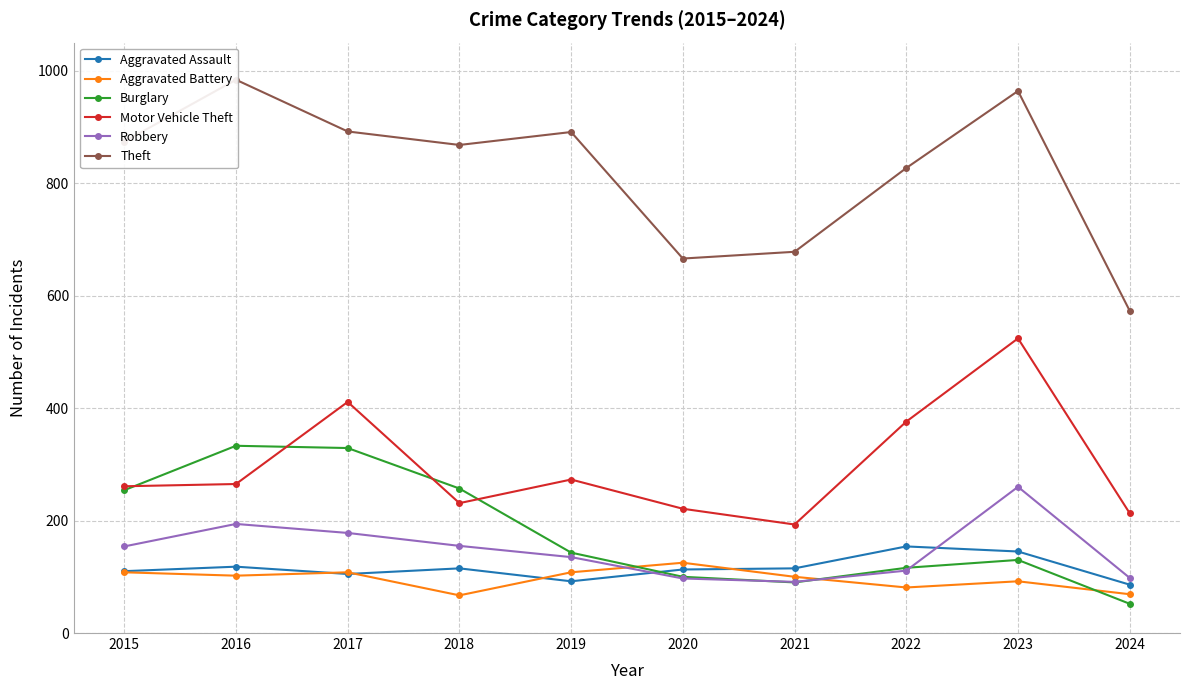

Which series has the largest total across all categories?

Theft